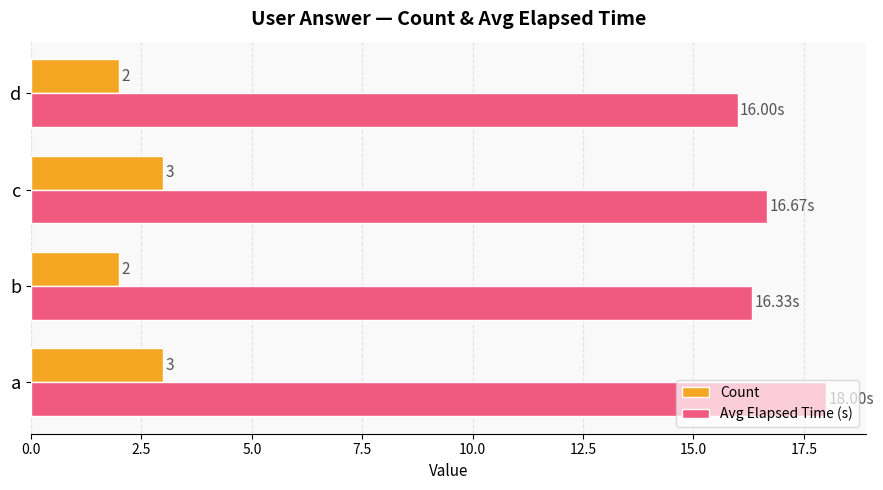

What is the sum of all Avg Elapsed Time (s) values?

67.0